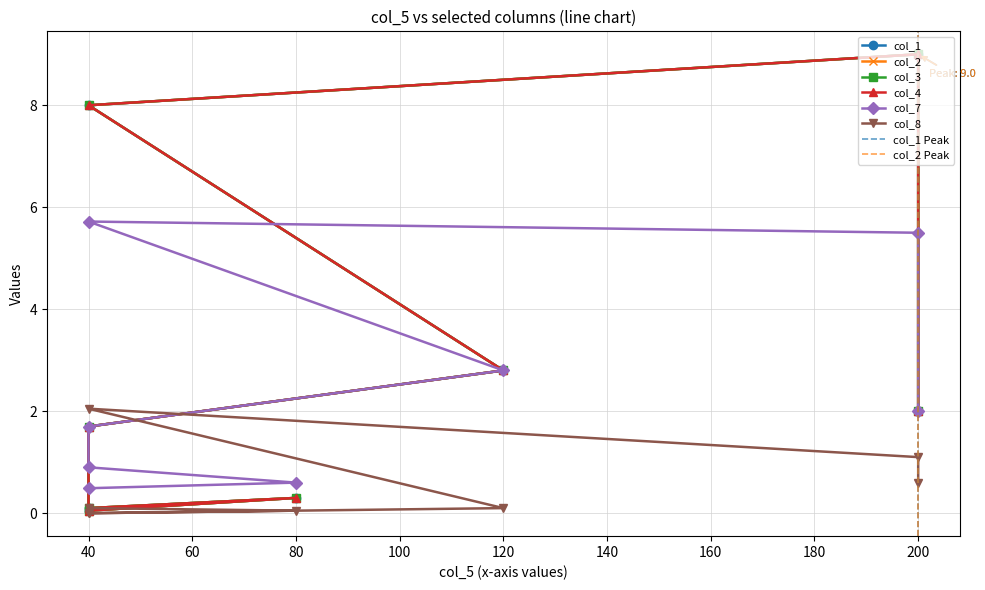

Is the value of col_2 at 120 greater than the value of col_4 at 40?

No